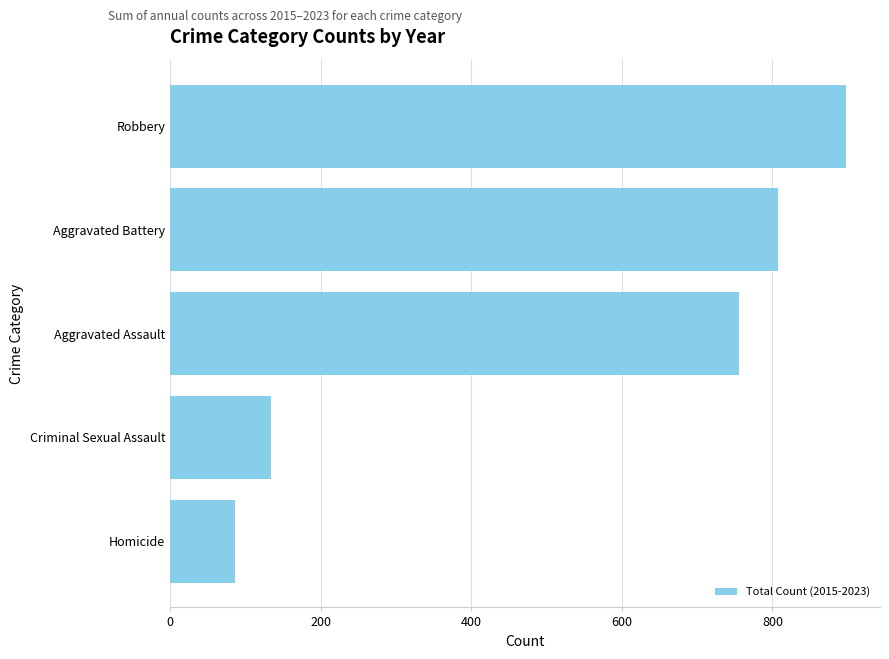

Rank the categories by value from lowest to highest.

Homicide, Criminal Sexual Assault, Aggravated Assault, Aggravated Battery, Robbery